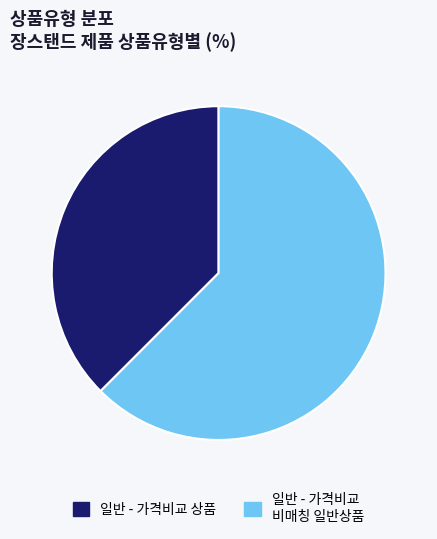

Is the sum of 일반 - 가격비교 비매칭 일반상품 and 일반 - 가격비교 상품 greater than half?

Yes